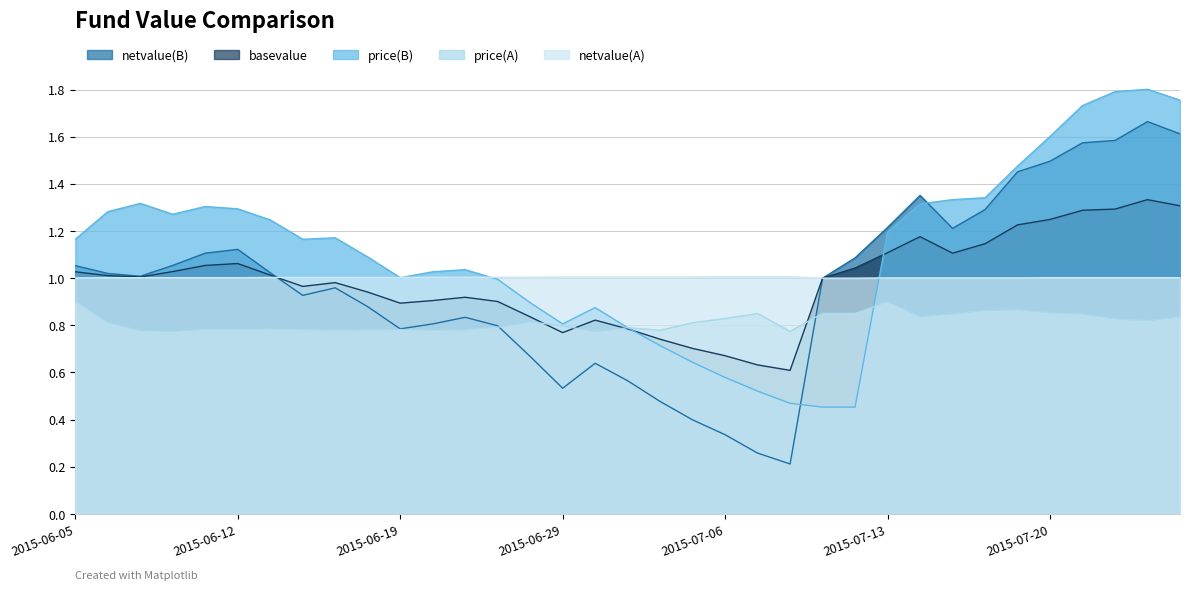

Which series has the widest spread of values?

netvalue(B)